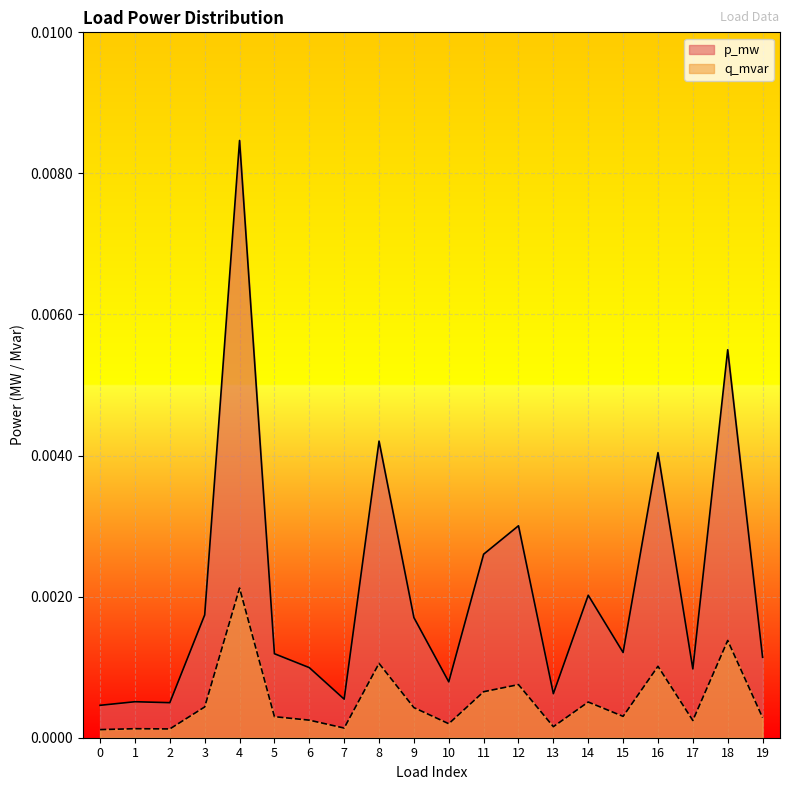

List the series in order of their overall mean, lowest first.

q_mvar, p_mw